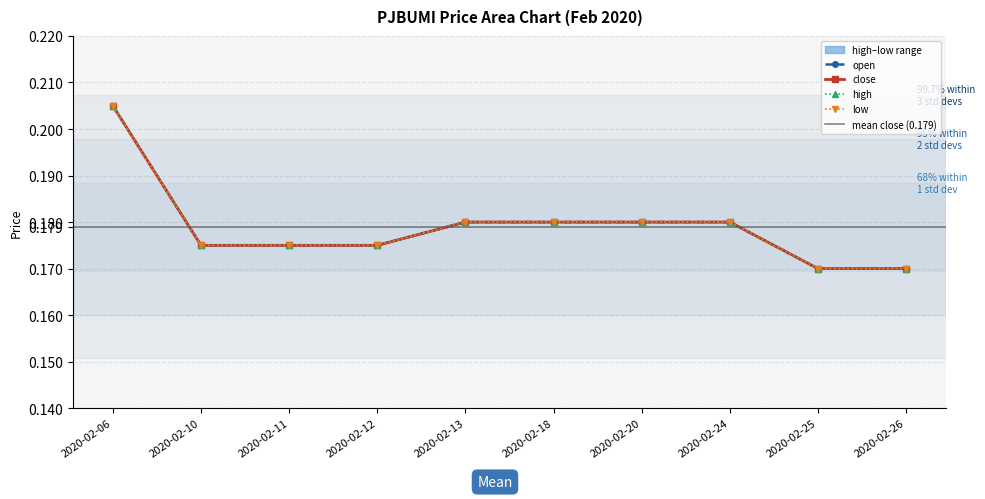

Reading left to right, what are all the values shown in this chart?

open: 2020-02-06=0.2	2020-02-10=0.2	2020-02-11=0.2	2020-02-12=0.2	2020-02-13=0.2	2020-02-18=0.2	2020-02-20=0.2	2020-02-24=0.2	2020-02-25=0.2	2020-02-26=0.2
high: 2020-02-06=0.2	2020-02-10=0.2	2020-02-11=0.2	2020-02-12=0.2	2020-02-13=0.2	2020-02-18=0.2	2020-02-20=0.2	2020-02-24=0.2	2020-02-25=0.2	2020-02-26=0.2
low: 2020-02-06=0.2	2020-02-10=0.2	2020-02-11=0.2	2020-02-12=0.2	2020-02-13=0.2	2020-02-18=0.2	2020-02-20=0.2	2020-02-24=0.2	2020-02-25=0.2	2020-02-26=0.2
close: 2020-02-06=0.2	2020-02-10=0.2	2020-02-11=0.2	2020-02-12=0.2	2020-02-13=0.2	2020-02-18=0.2	2020-02-20=0.2	2020-02-24=0.2	2020-02-25=0.2	2020-02-26=0.2